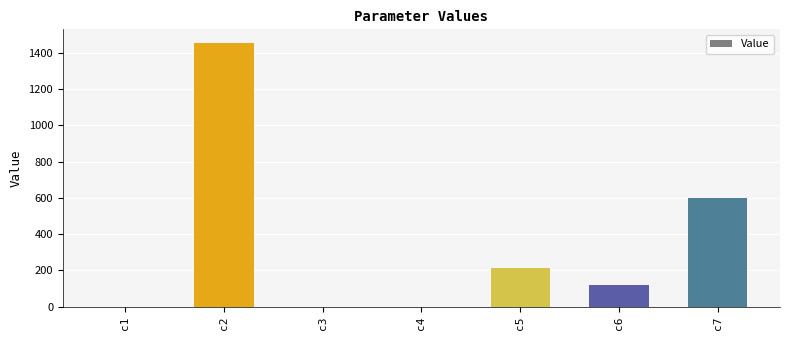

Between c5 and c2, which is larger?

c2